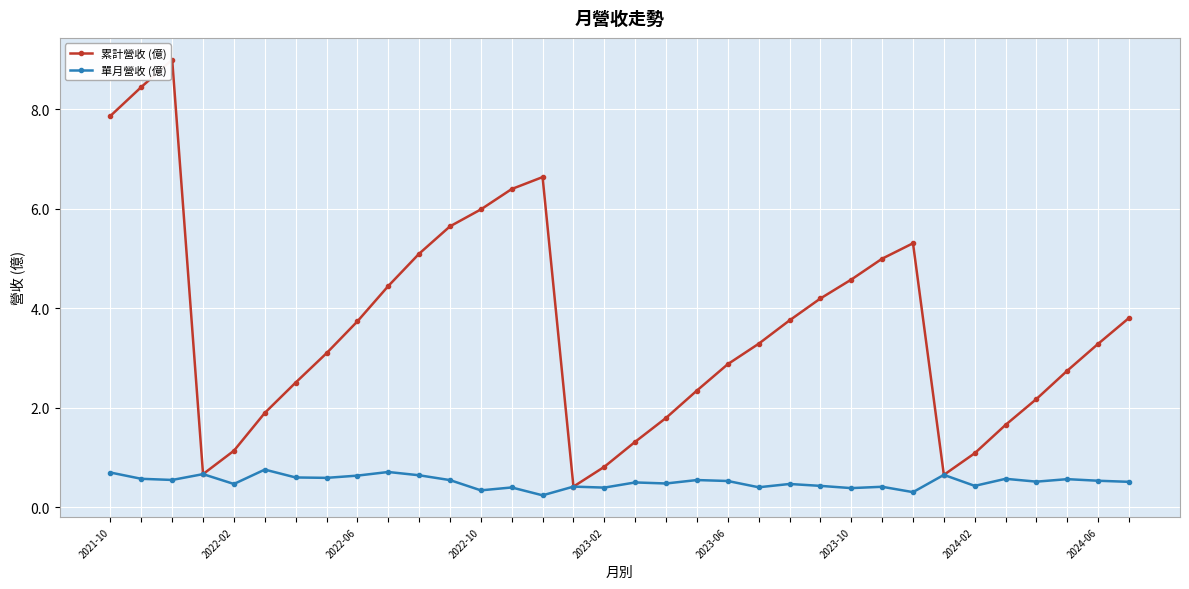

What is the greatest value displayed?

9.0